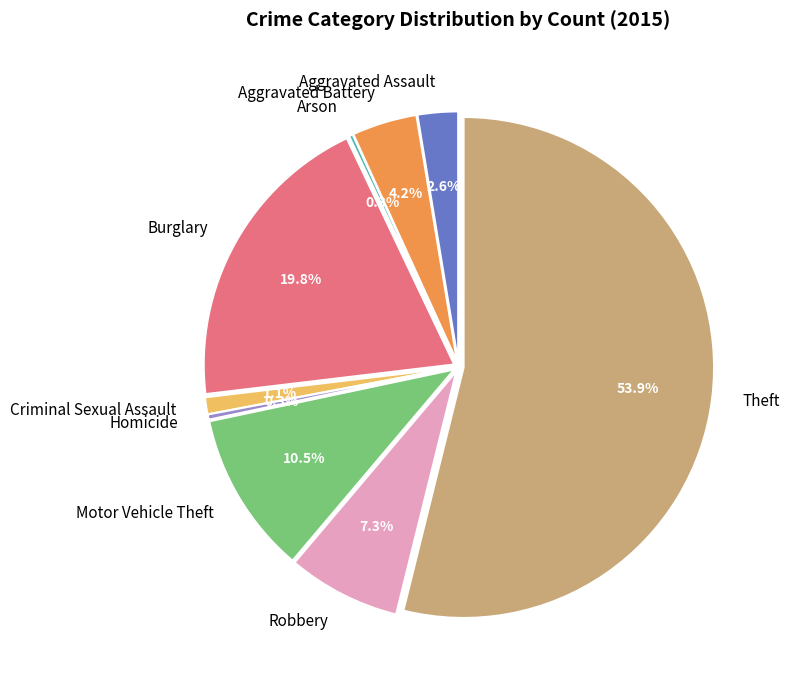

True or false: Robbery accounts for 7% of the total.

True